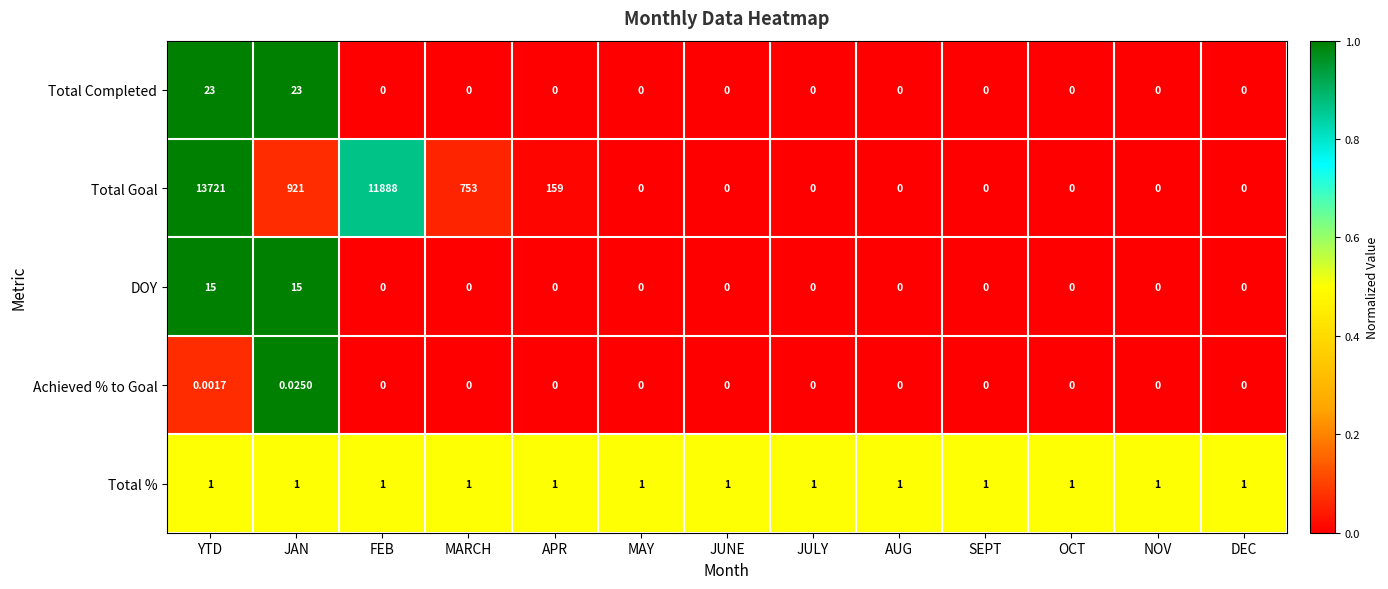

Which series has the largest range (max minus min)?

Total Goal